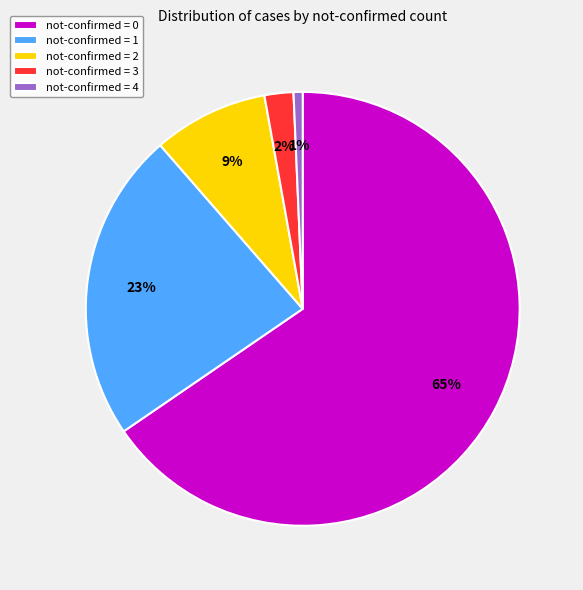

Combined, do not-confirmed = 3 and not-confirmed = 2 account for over 50%?

No